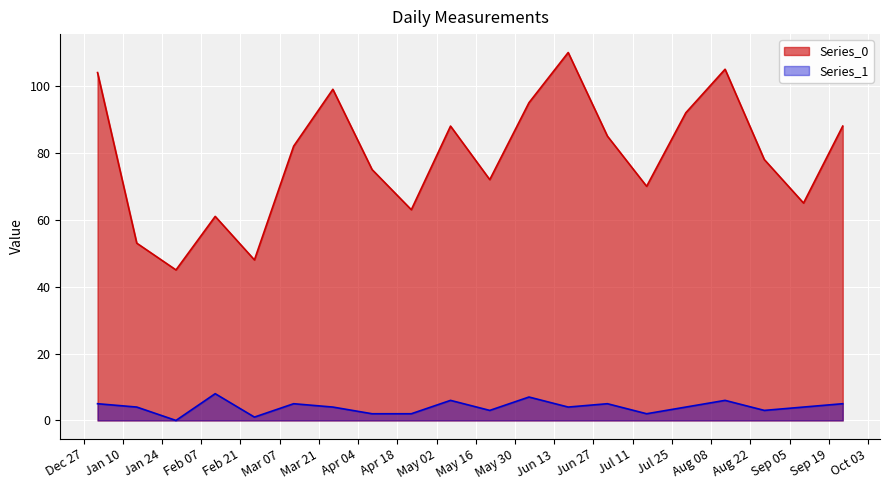

Does the chart display data point markers on the line(s)?

No